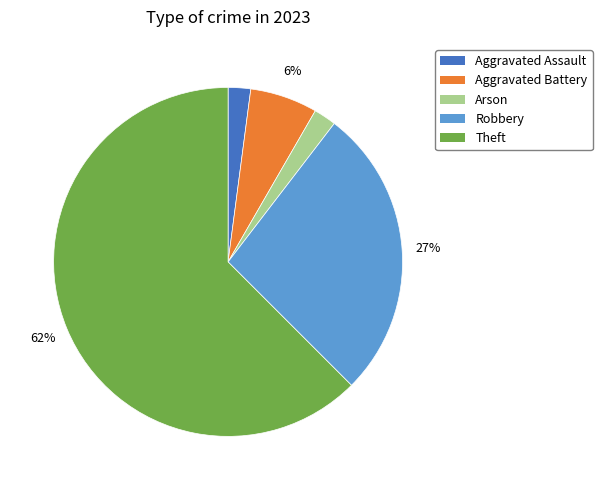

Which category accounts for the majority?

Theft